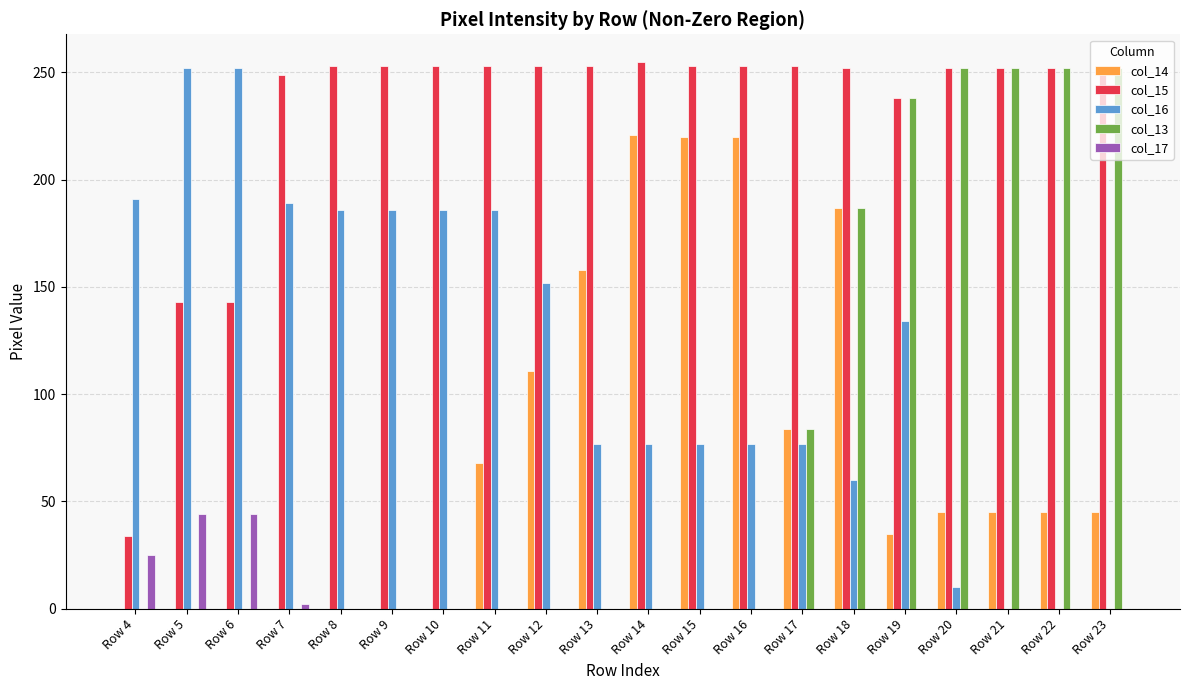

Is the value of col_16 at Row 6 greater than the value of col_17 at Row 8?

Yes